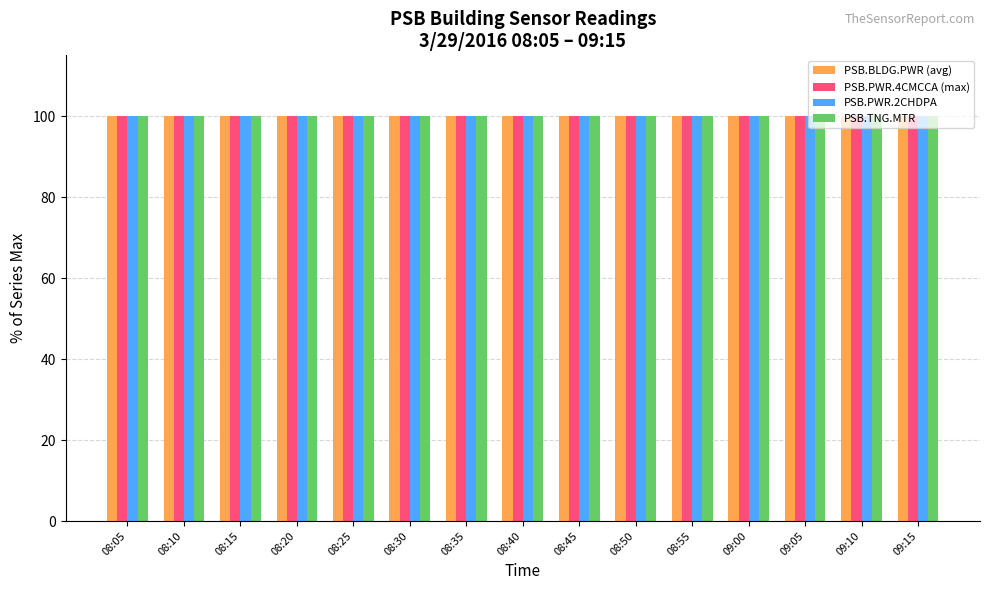

The PSB.TNG.MTR series shows 67.2 at 08:15. True or false?

False